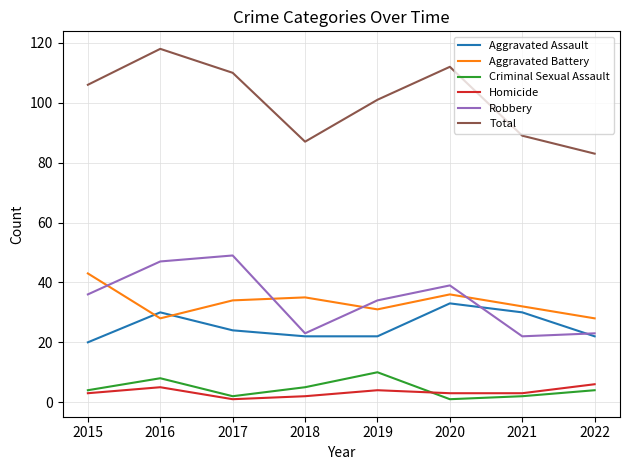

Which series changed the most between 2020 and 2021?

Total